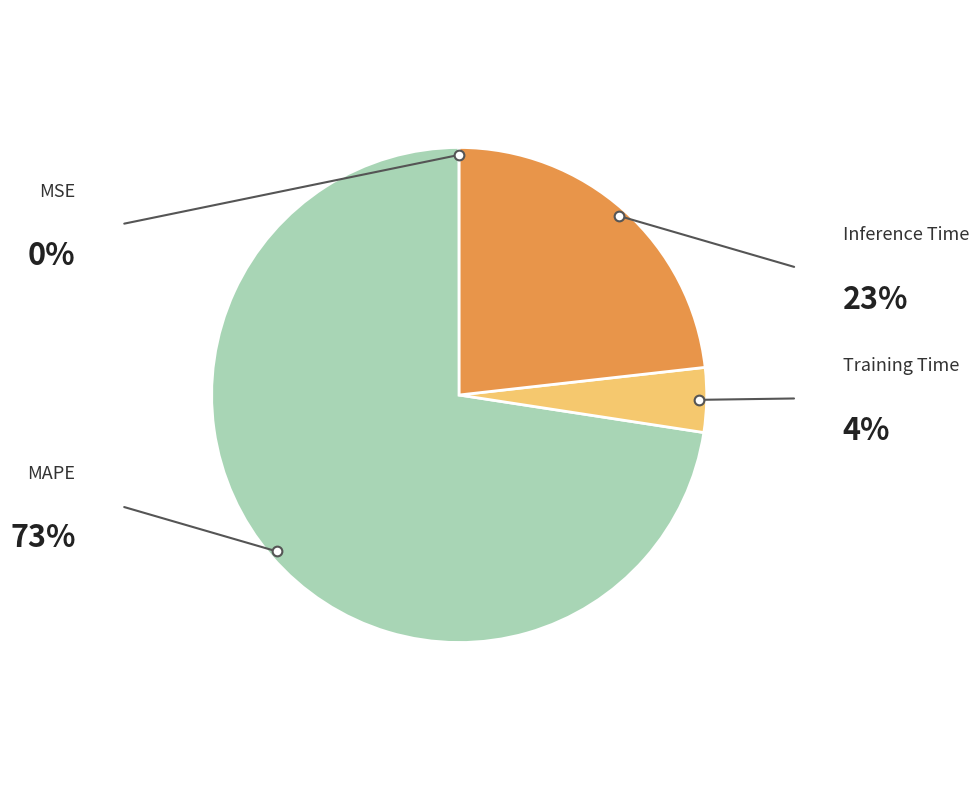

Is there a majority slice in this chart?

Yes